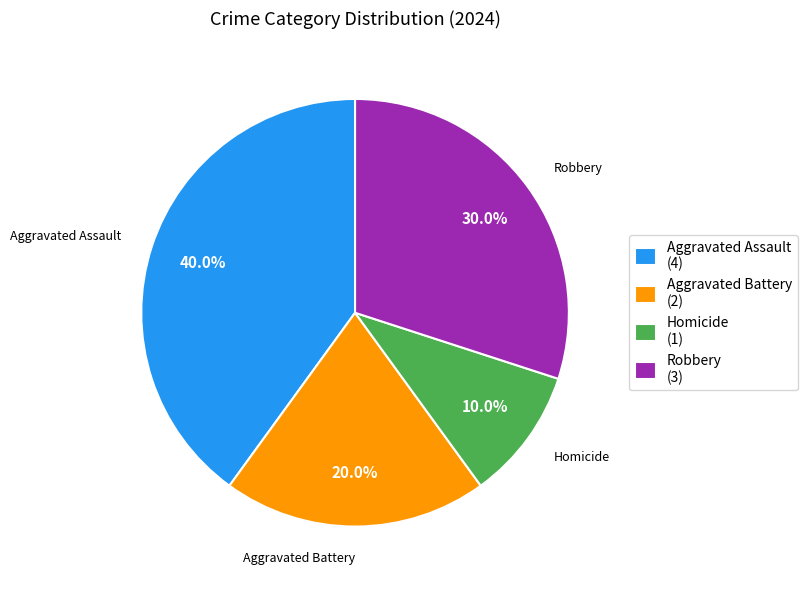

What is the ratio of the value at Robbery (3) to the value at Aggravated Battery (2)?

1.5